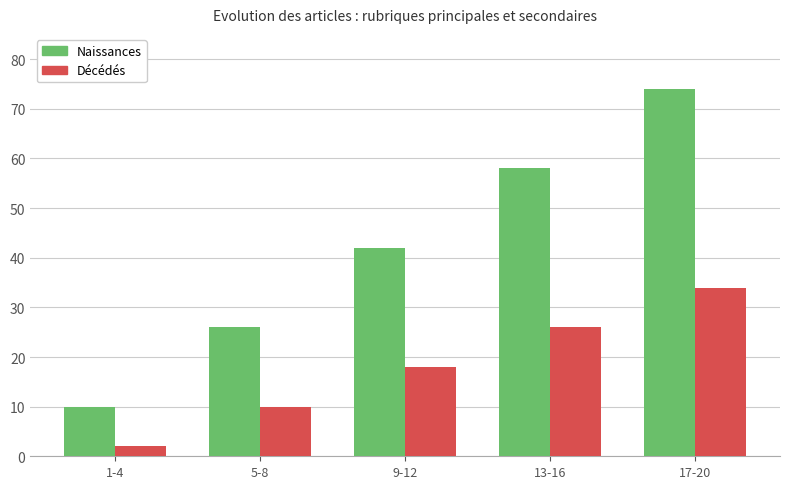

Reading left to right, what are all the values shown in this chart?

Naissances: 10	26	42	58	74
Décédés: 2	10	18	26	34